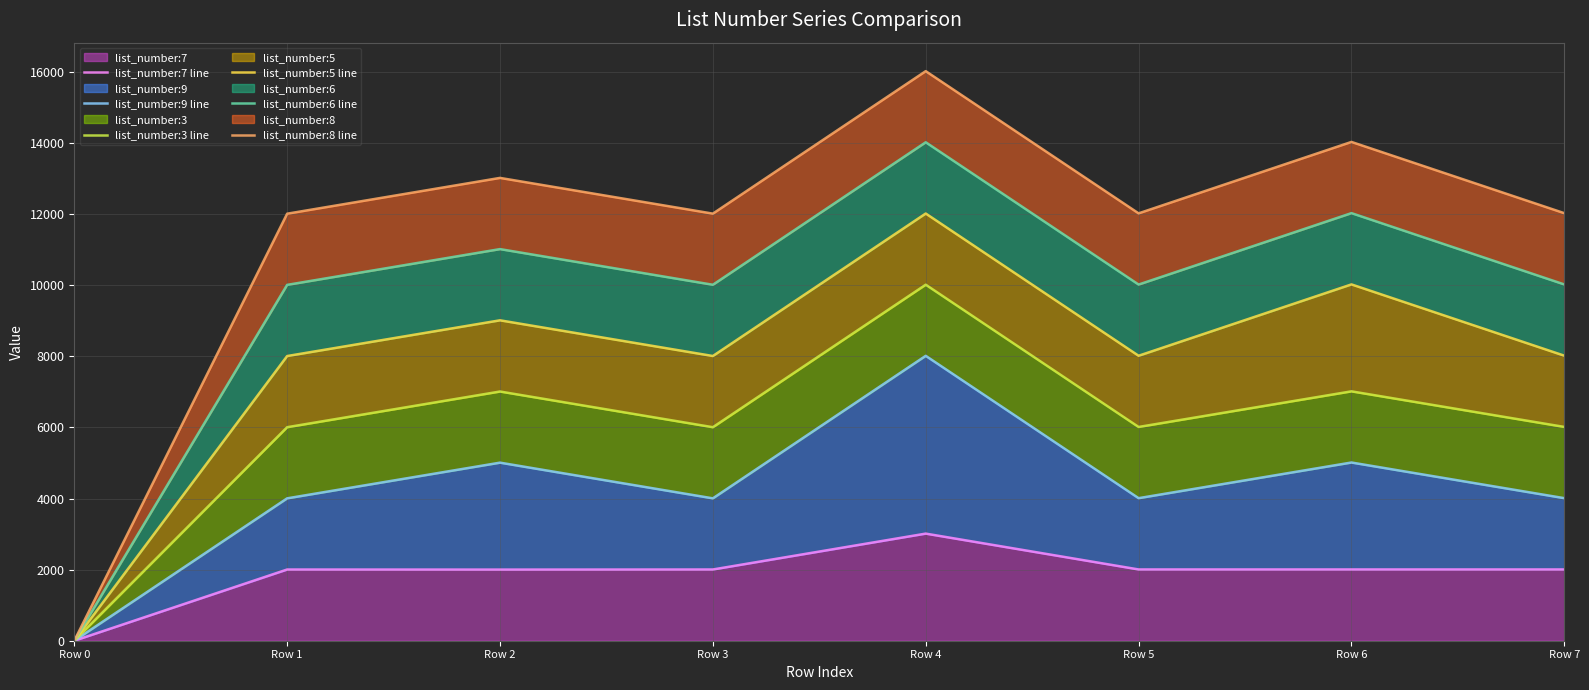

Between Row 3 and Row 6, which series saw the biggest shift?

list_number:8 line